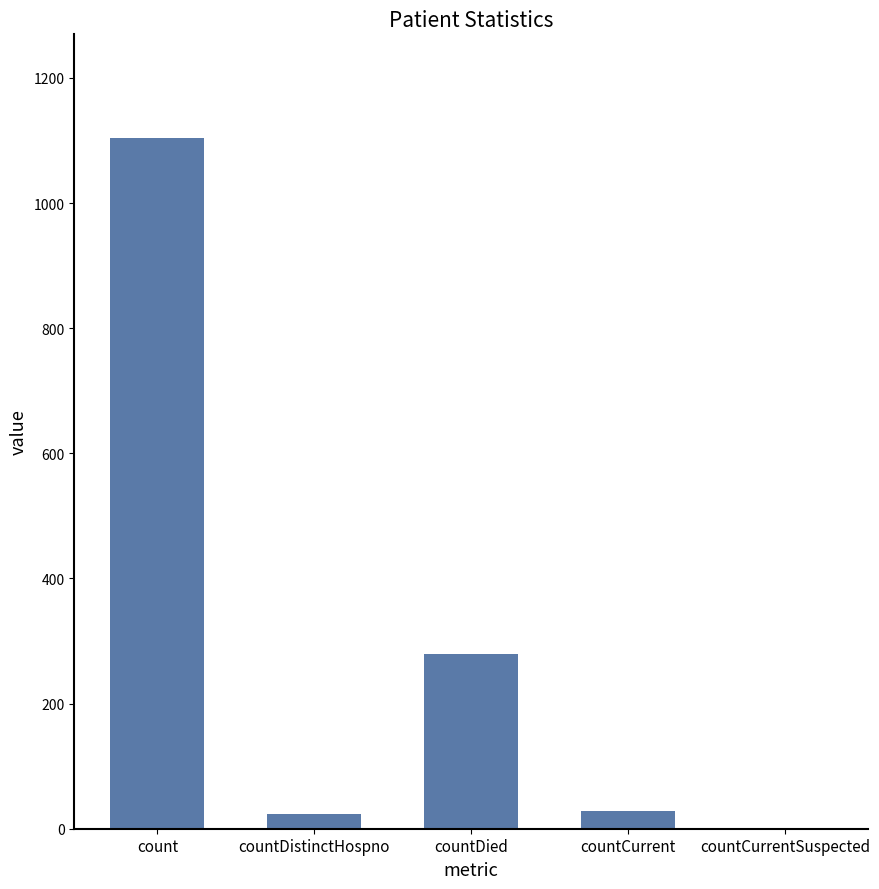

The value at count is 752. True or false?

False